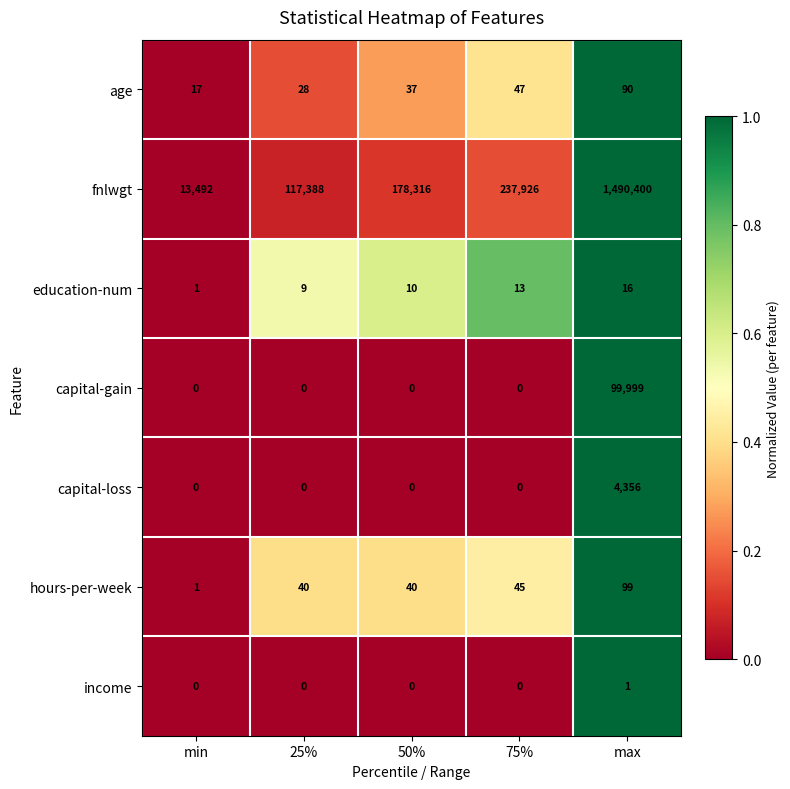

Which series has the largest range (max minus min)?

fnlwgt